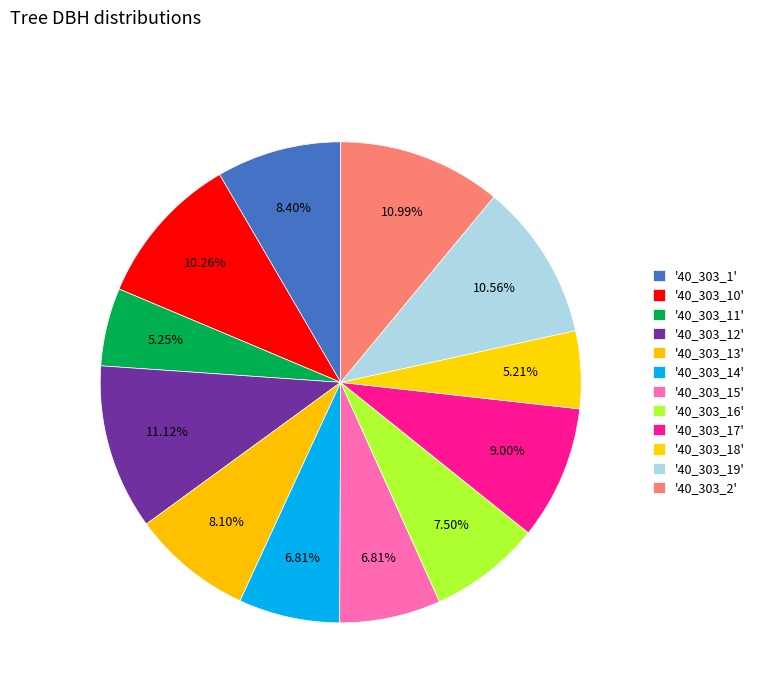

How many slices are in this pie chart?

12